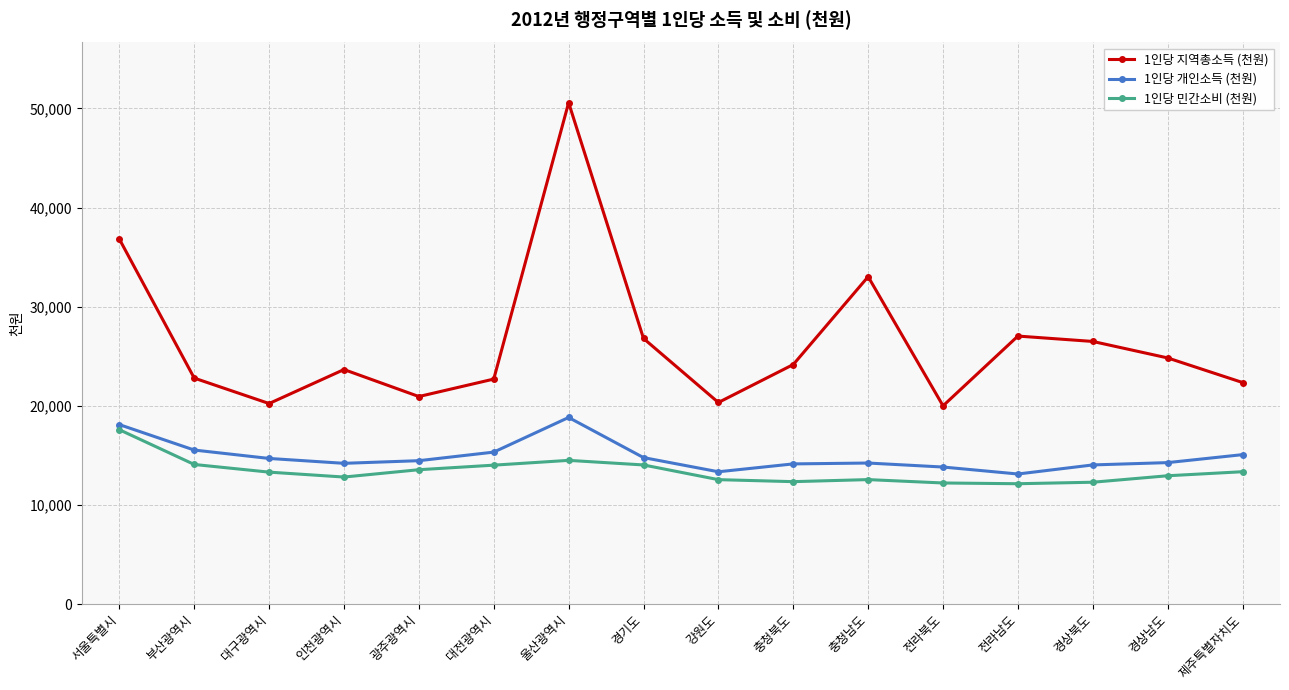

How many interior local peaks does the 1인당 지역총소득 (천원) series have?

4